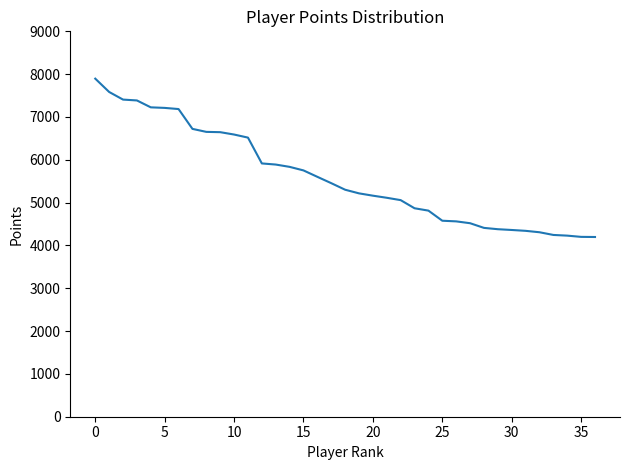

What is the minimum value shown in the chart?

4197